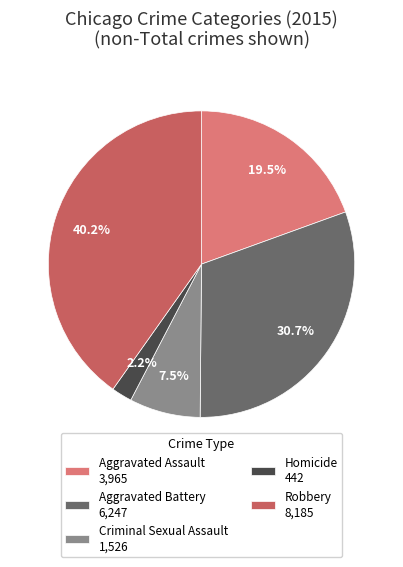

Between Homicide and Aggravated Assault, which is larger?

Aggravated Assault